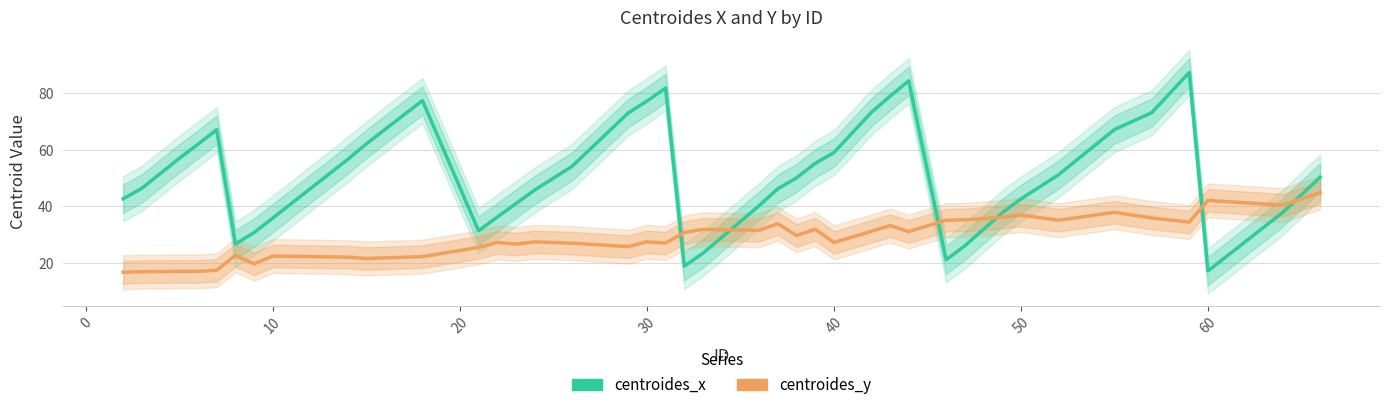

What is the maximum value shown in the chart?

87.4